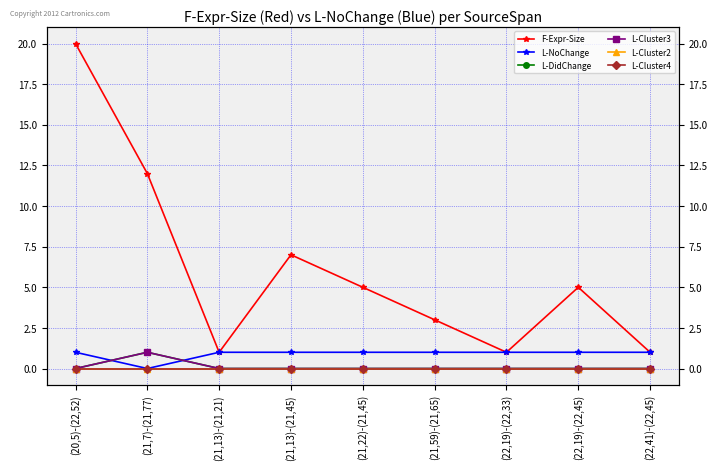

What is the label of the 6th point from the left?

(21,59)-(21,65)